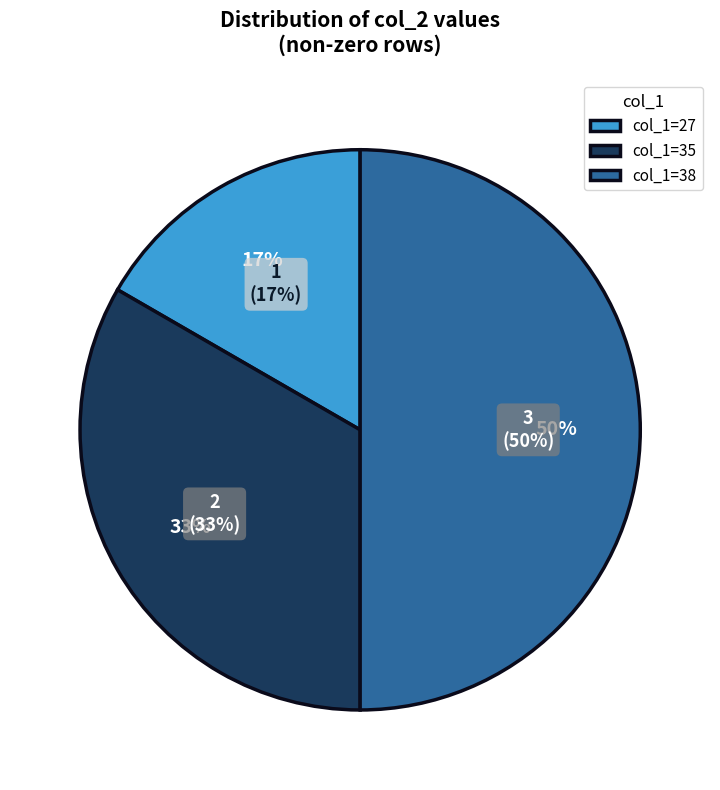

Which slice is the largest?

38